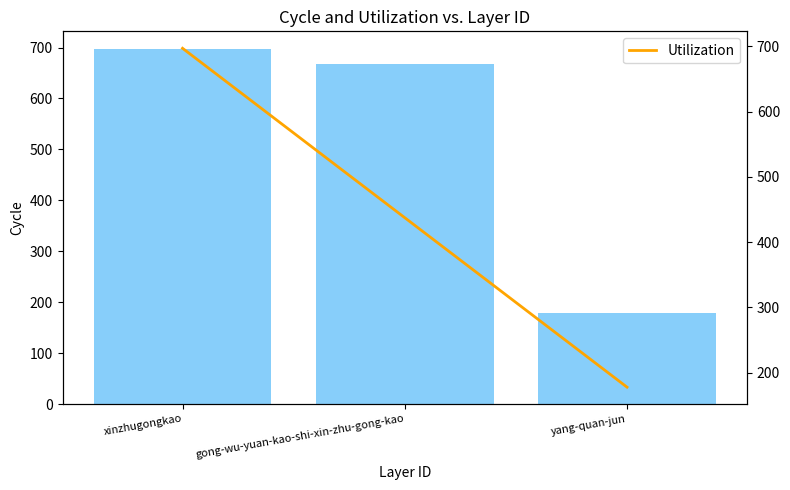

At which label is the value closest to 437?

gong-wu-yuan-kao-shi-xin-zhu-gong-kao